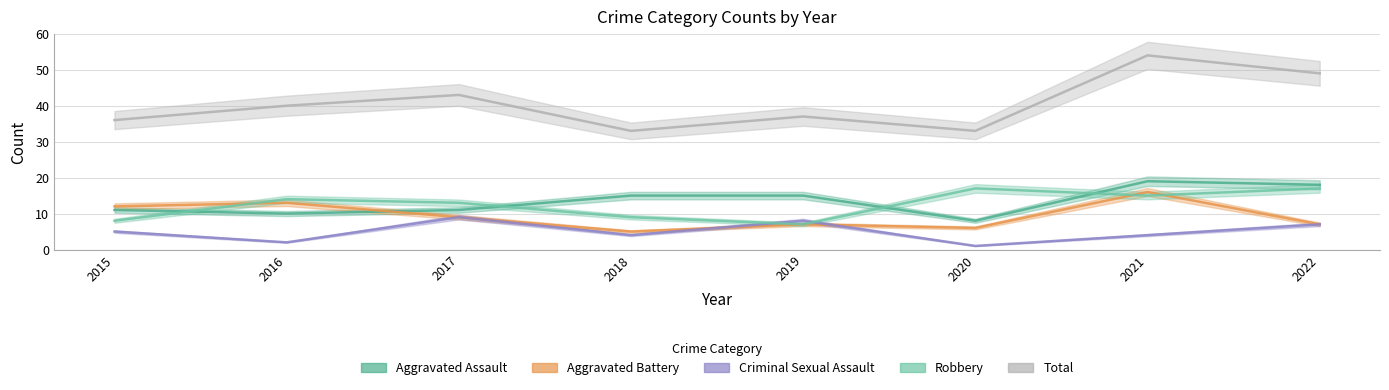

Between 2018 and 2020, which series saw the biggest shift?

Robbery